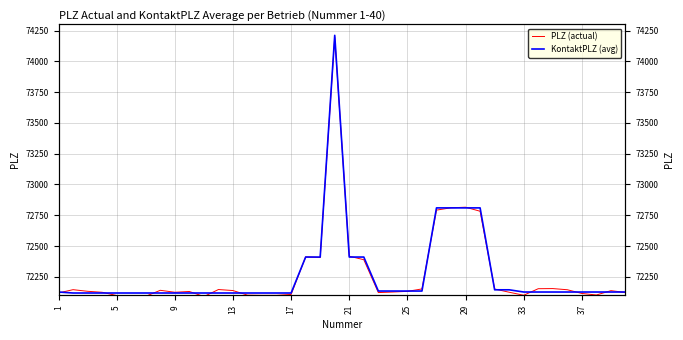

What is the sum of all KontaktPLZ (avg) values?

2890972.0